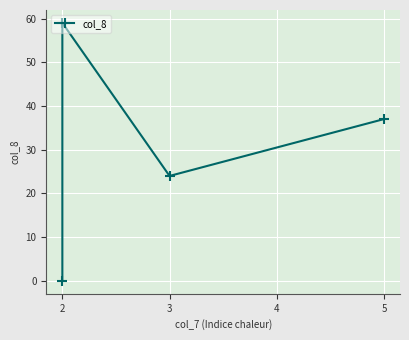

Reading right to left, extract all data points from this chart.

37	24	59	0